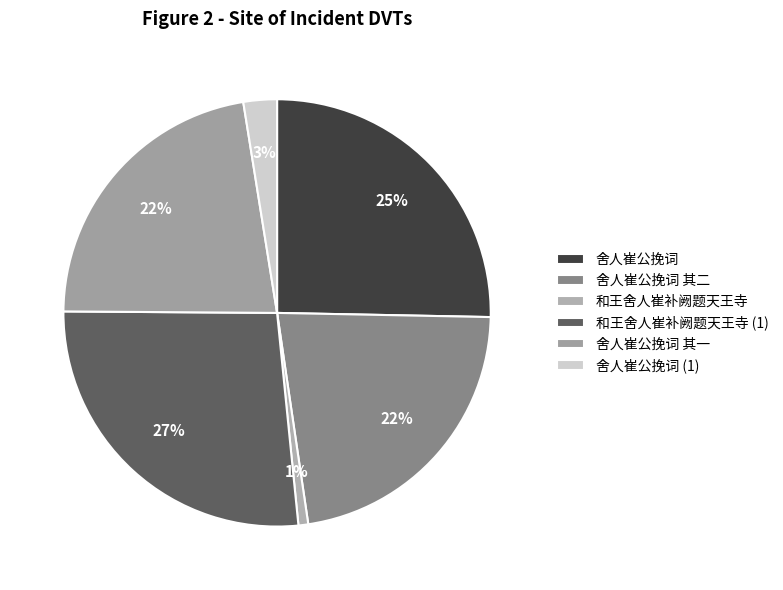

To the nearest percent, what is the combined percentage of 舍人崔公挽词 其一 and 舍人崔公挽词 其二?

45%